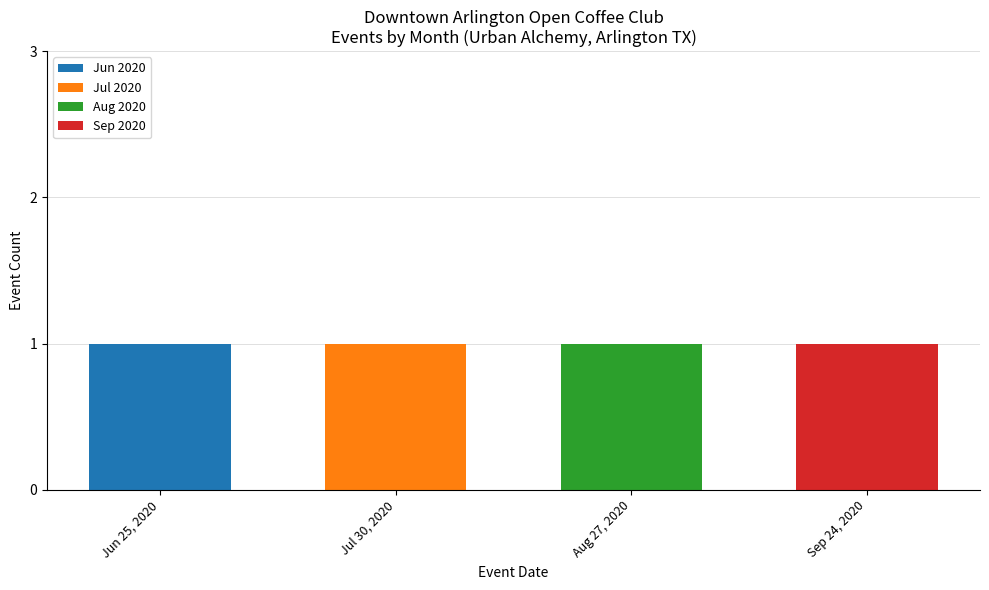

The value of Jun 2020 at Sep 24, 2020 is 0. True or false?

True